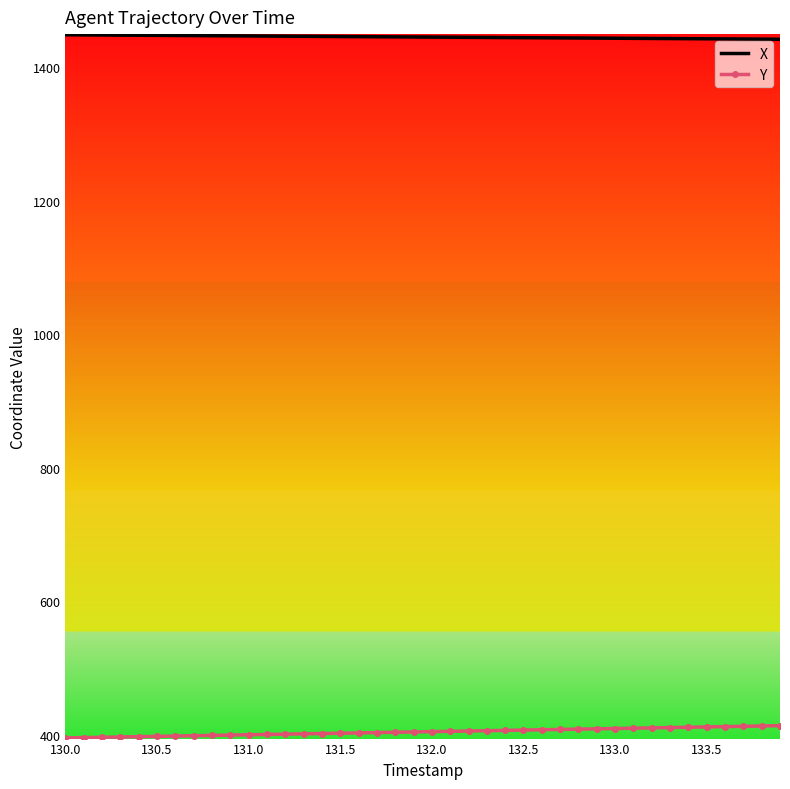

True or false: X and Y intersect in this chart.

False